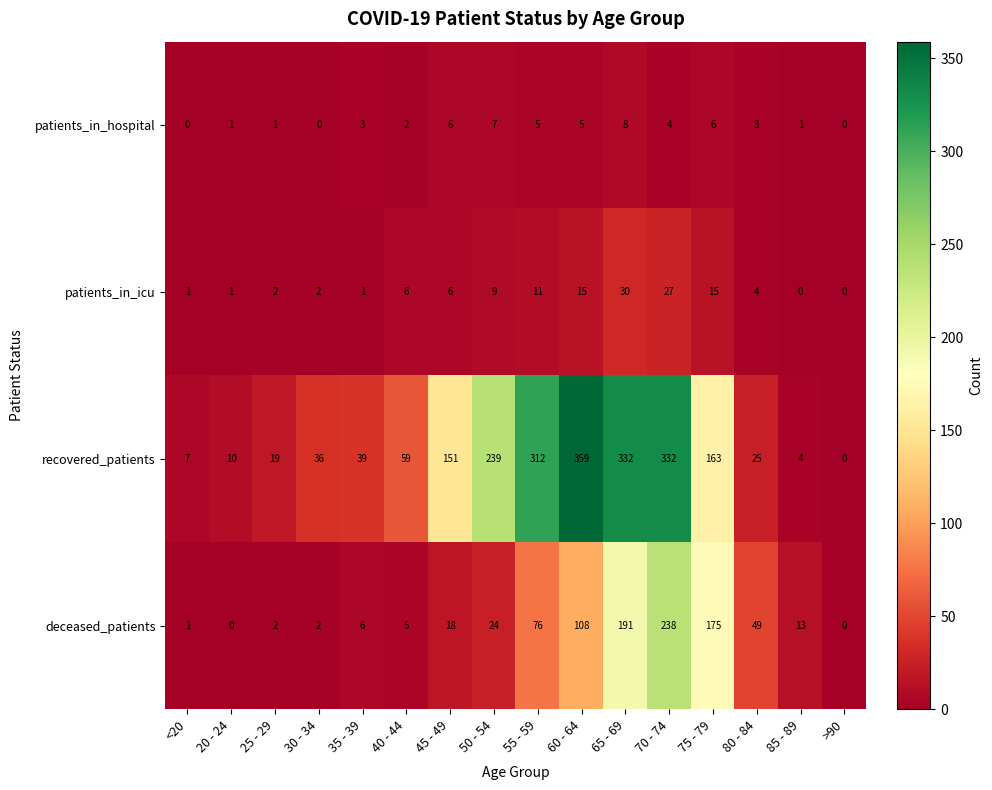

At 85 - 89, list the series in order from largest to smallest.

deceased_patients, recovered_patients, patients_in_hospital, patients_in_icu